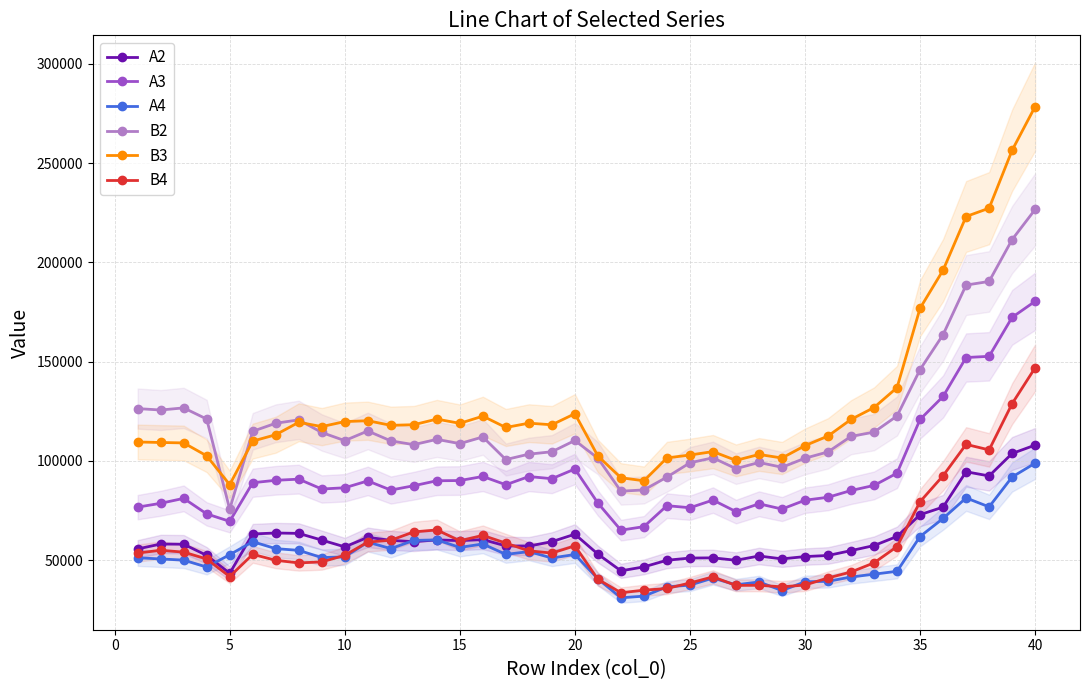

How many lines are shown in the chart?

6